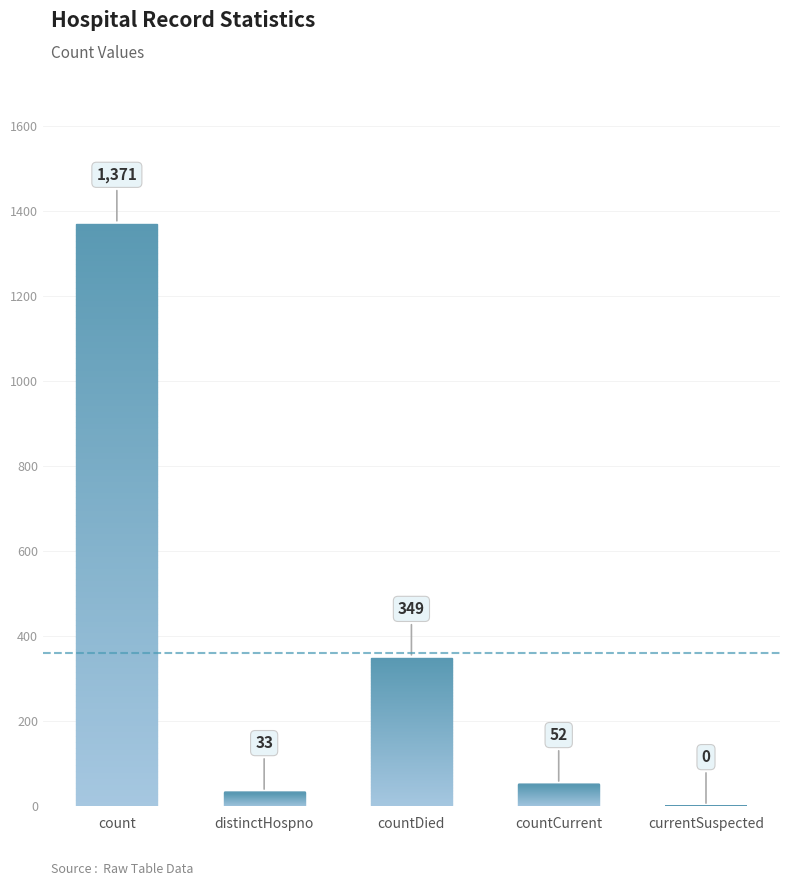

What is the maximum value shown in the chart?

1371